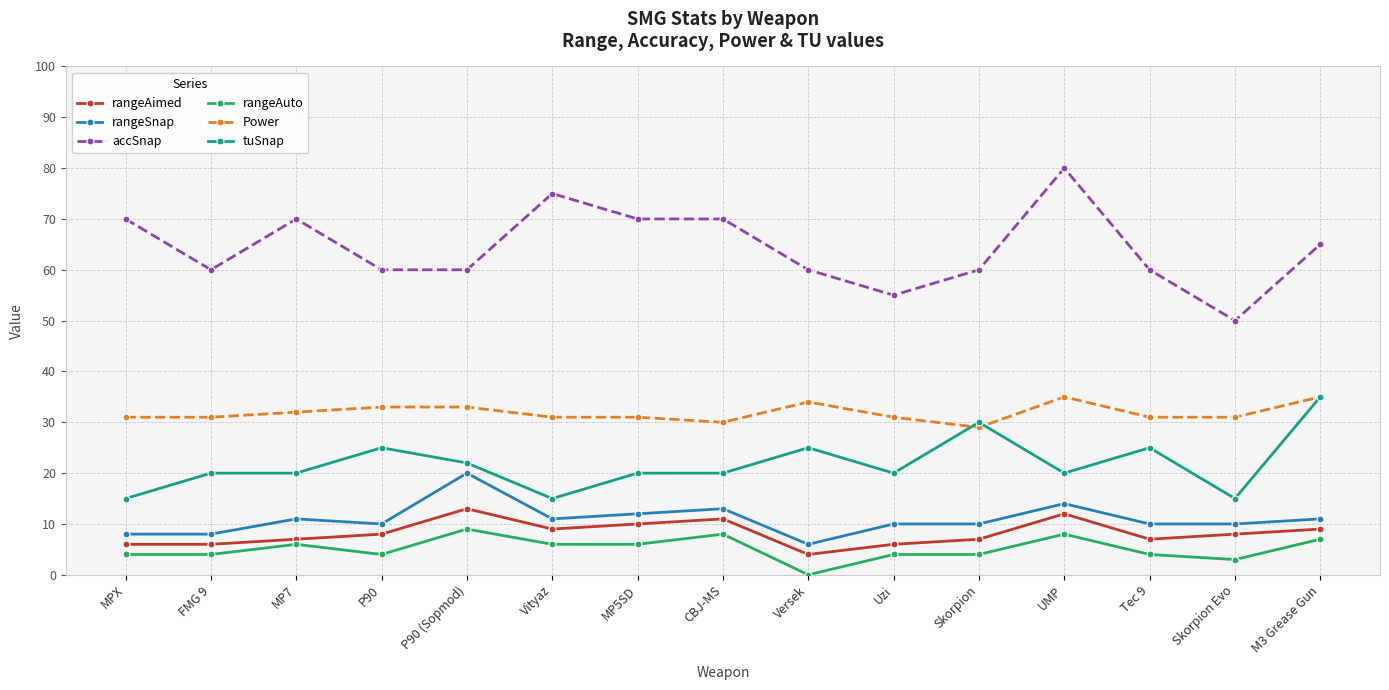

True or false: tuSnap has more than 2 points higher than both neighbors.

True